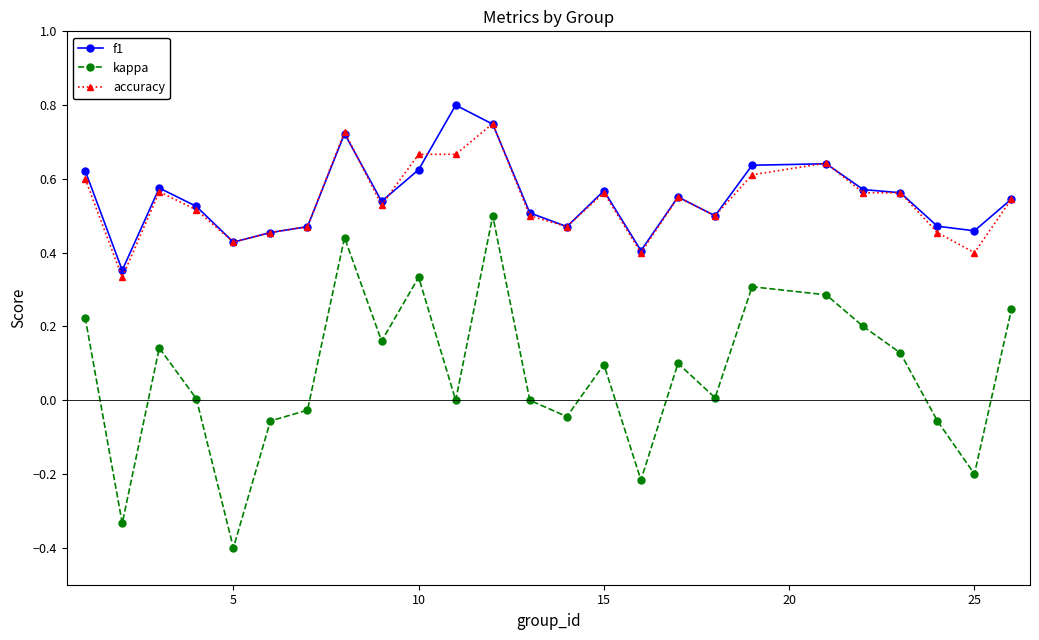

What is the value of the kappa point at the 5th from the left?

-0.4